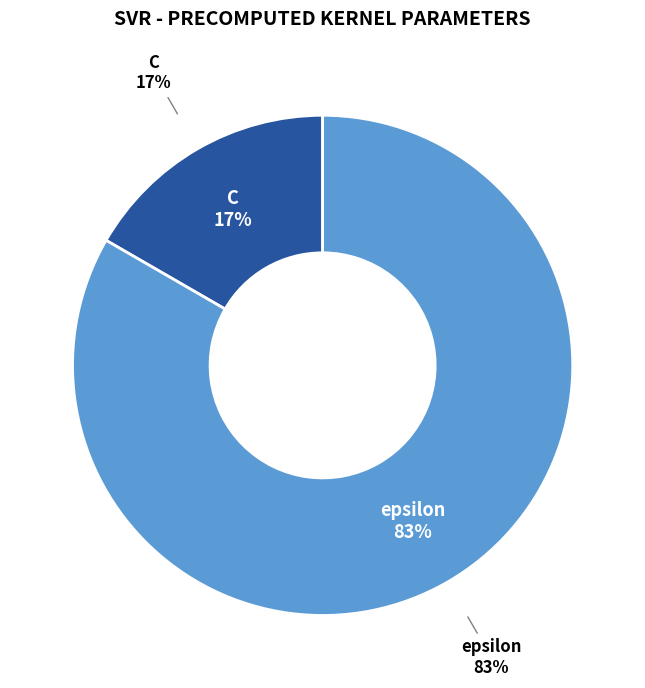

What percentage is NOT represented by epsilon?

16.7%